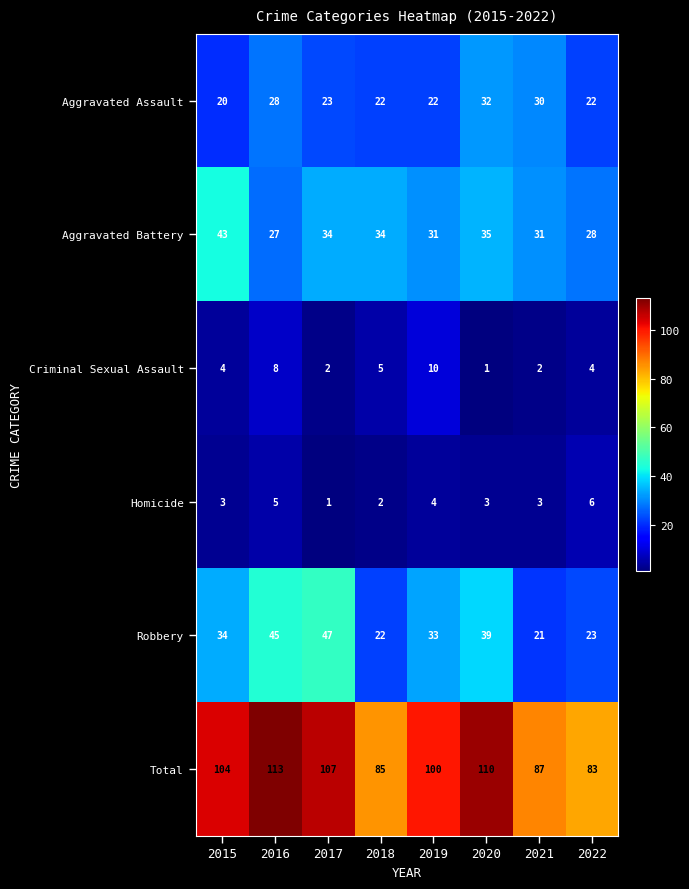

What is the sum of all Aggravated Battery values?

263